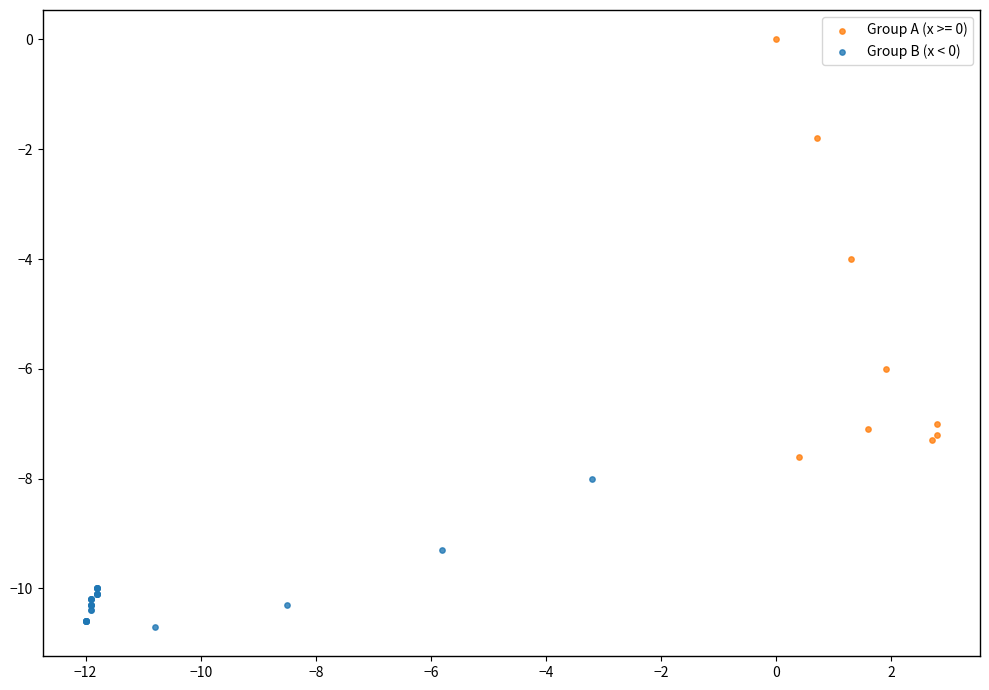

Which series has the largest Y range (max minus min)?

Group A (x >= 0)